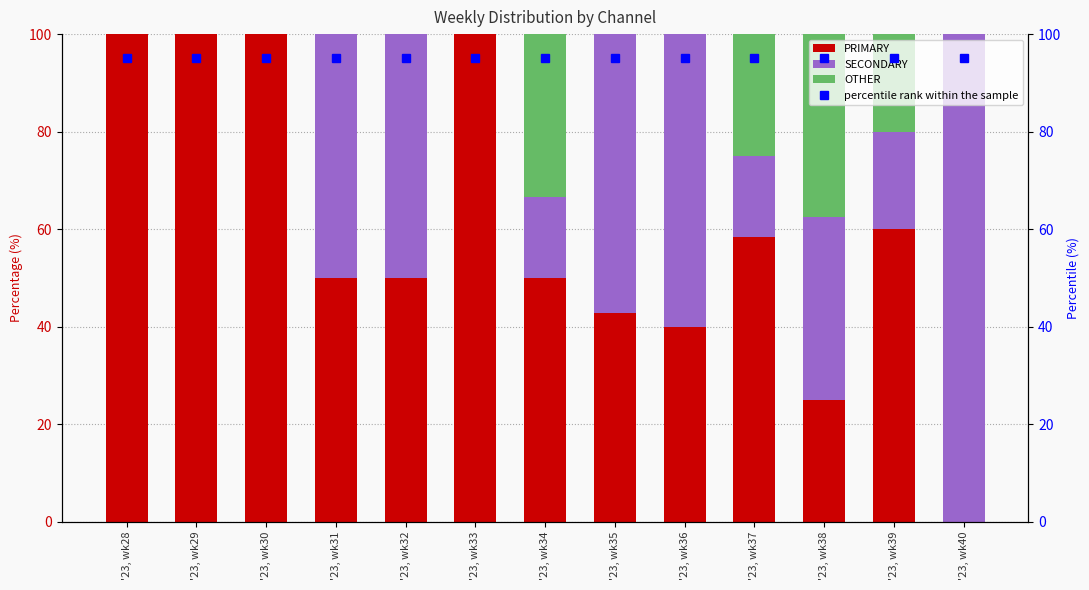

The value of PRIMARY at '23, wk36 is 40.0. True or false?

True